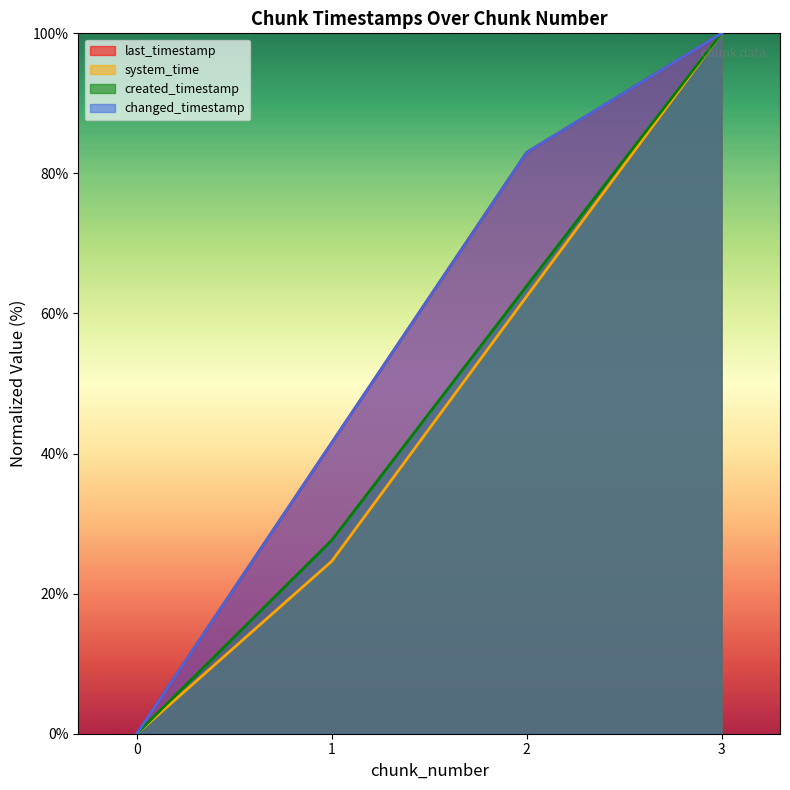

What value does the last_timestamp series have at 1?

41.5